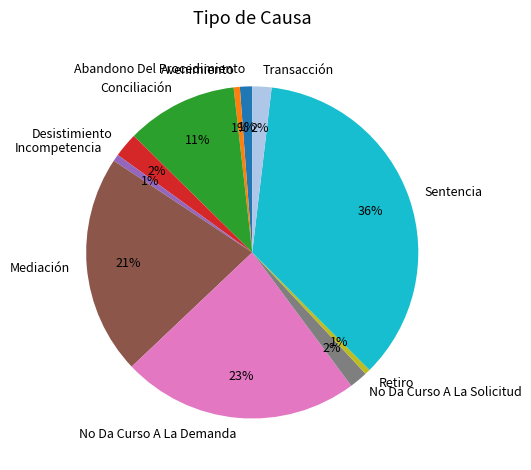

To the nearest percent, what percentage of the pie is Abandono Del Procedimiento?

1%